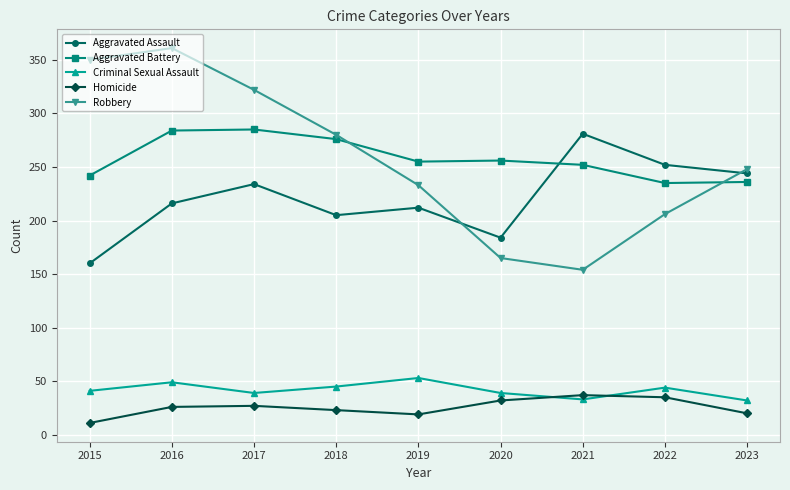

What is the minimum value for Robbery?

154